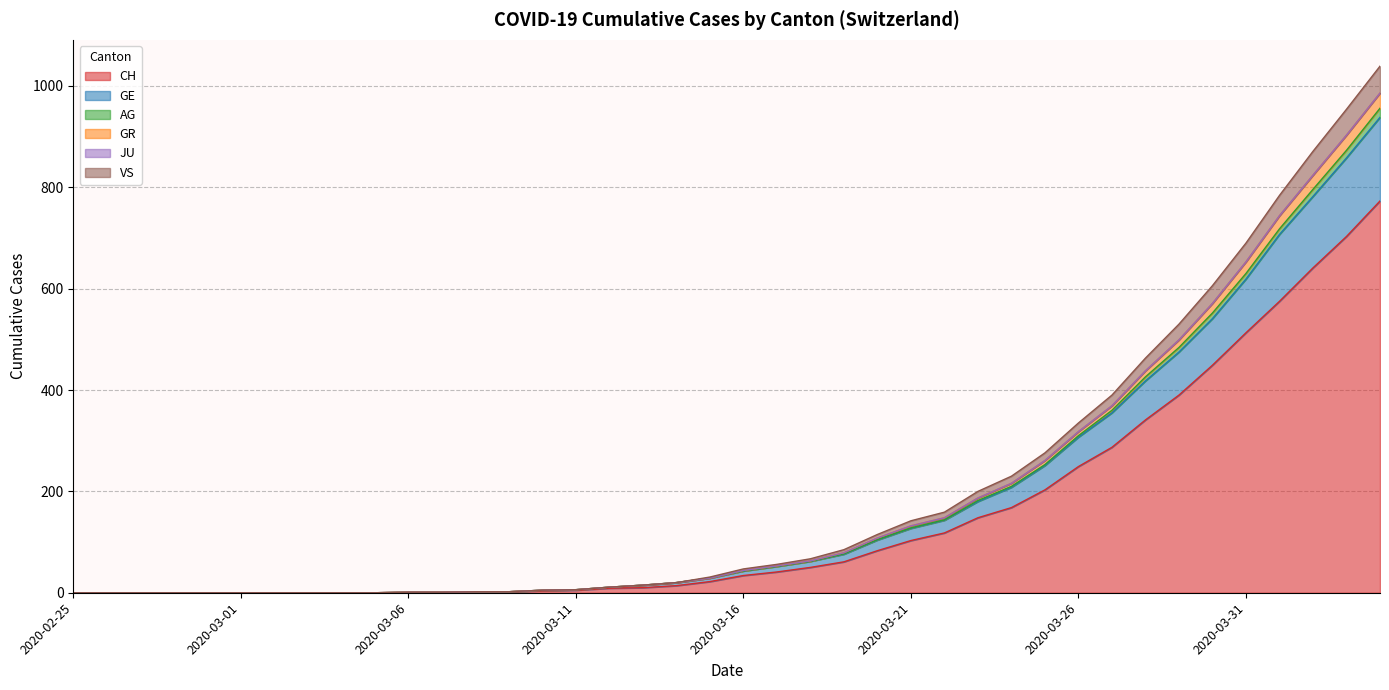

What is the sum of all CH values?

6000